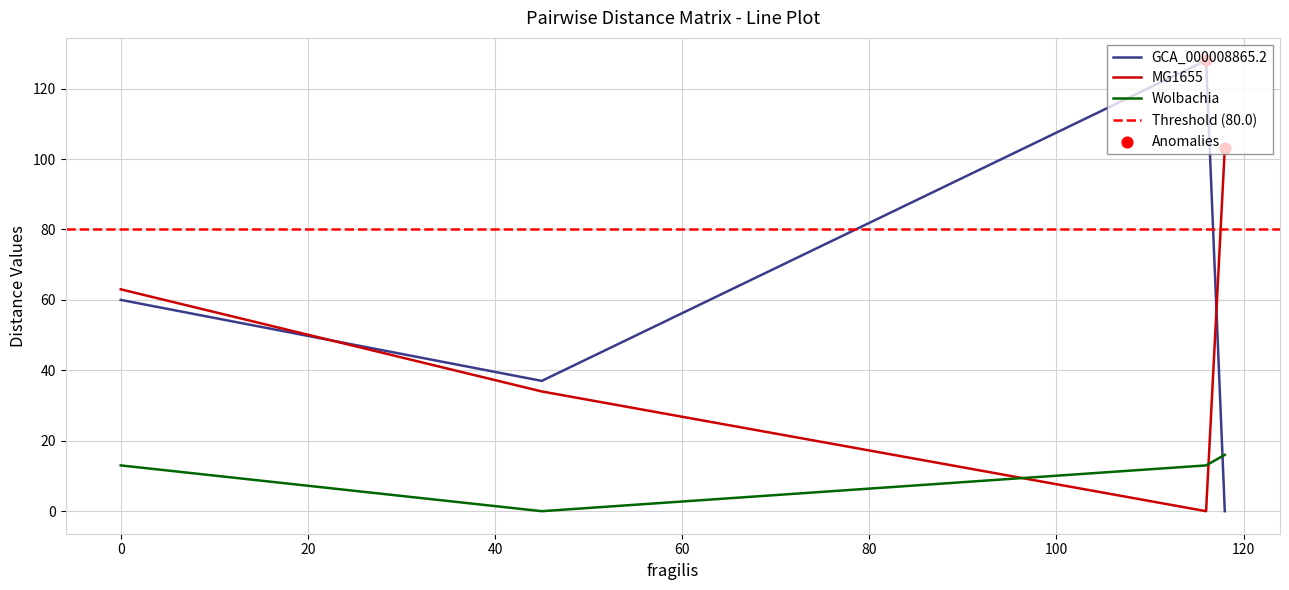

Which series has the largest total across all categories?

GCA_000008865.2